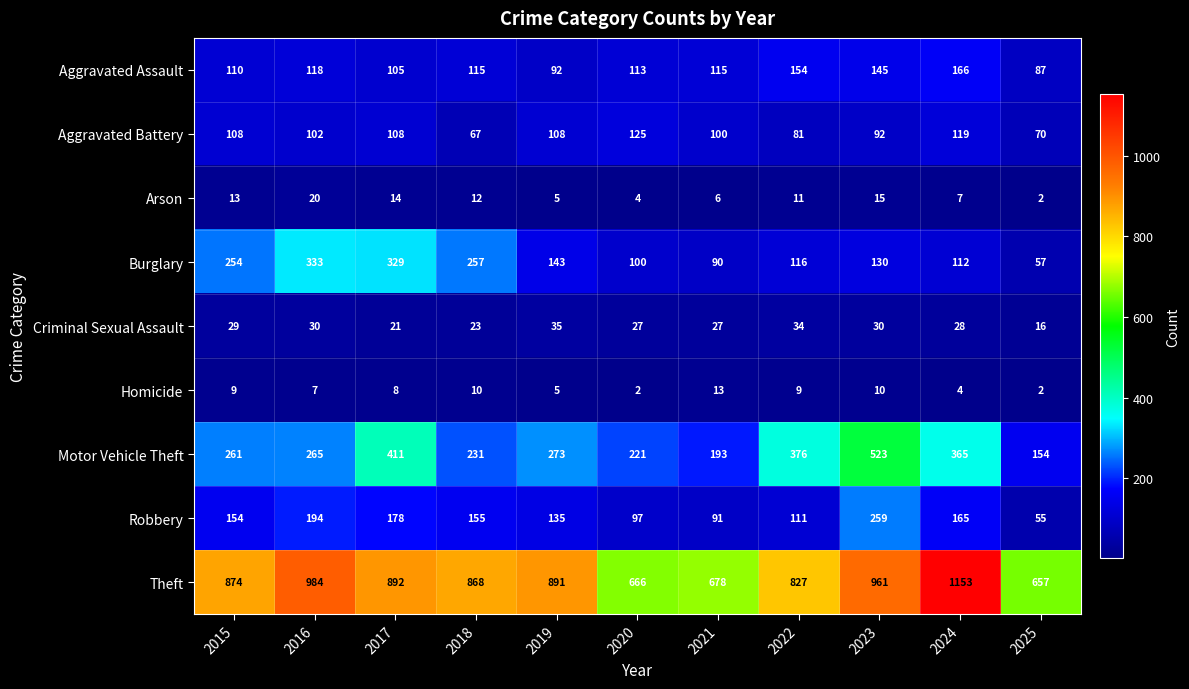

Which series has the largest total across all categories?

Theft